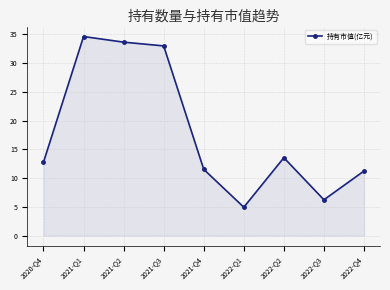

What is the sum of the values at 2022-Q4 and 2022-Q3?

17.5